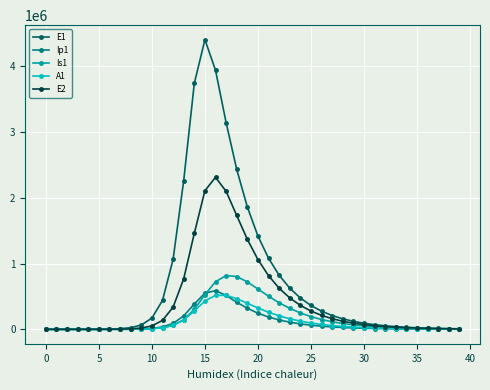

At how many categories does at least one series exceed 1961753?

6